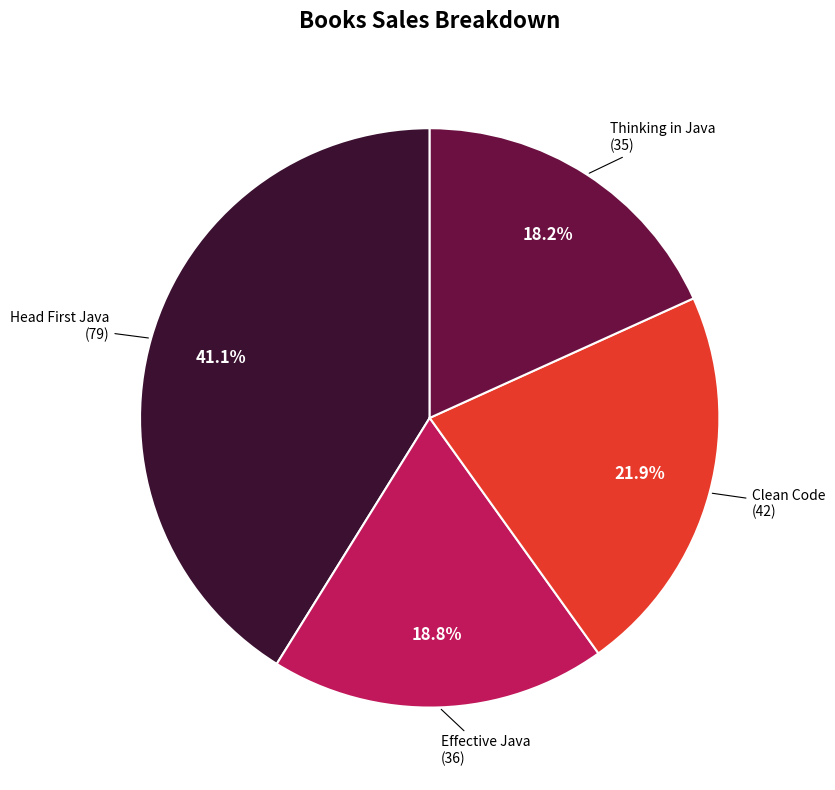

Is there any slice that represents more than half of the pie?

No